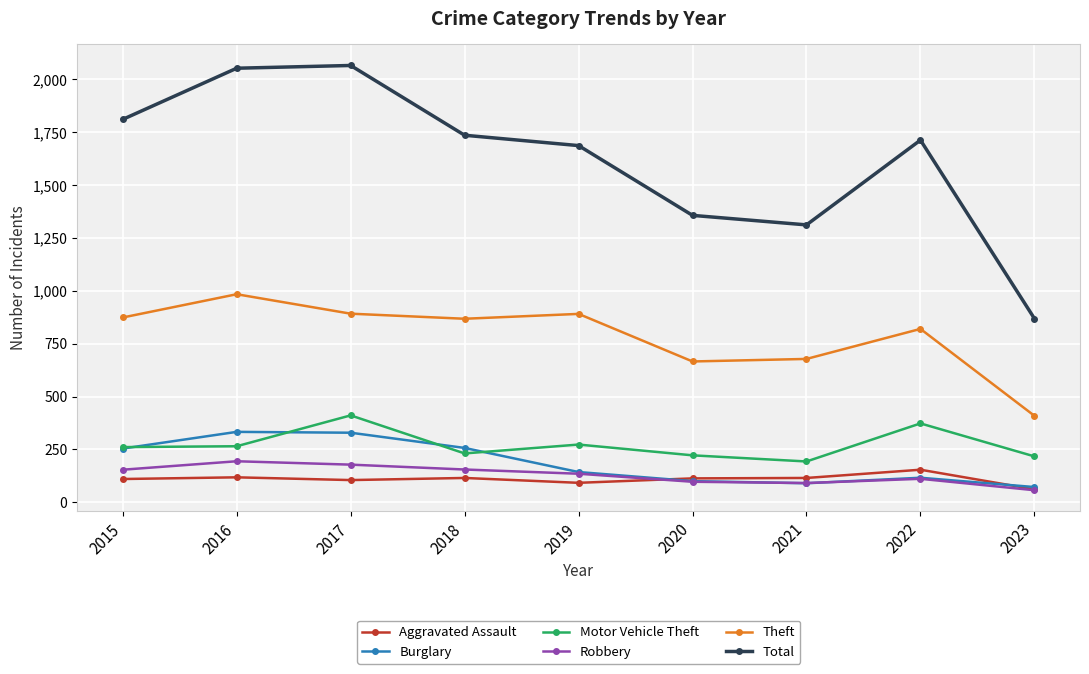

True or false: Theft has more than 2 points higher than both neighbors.

True